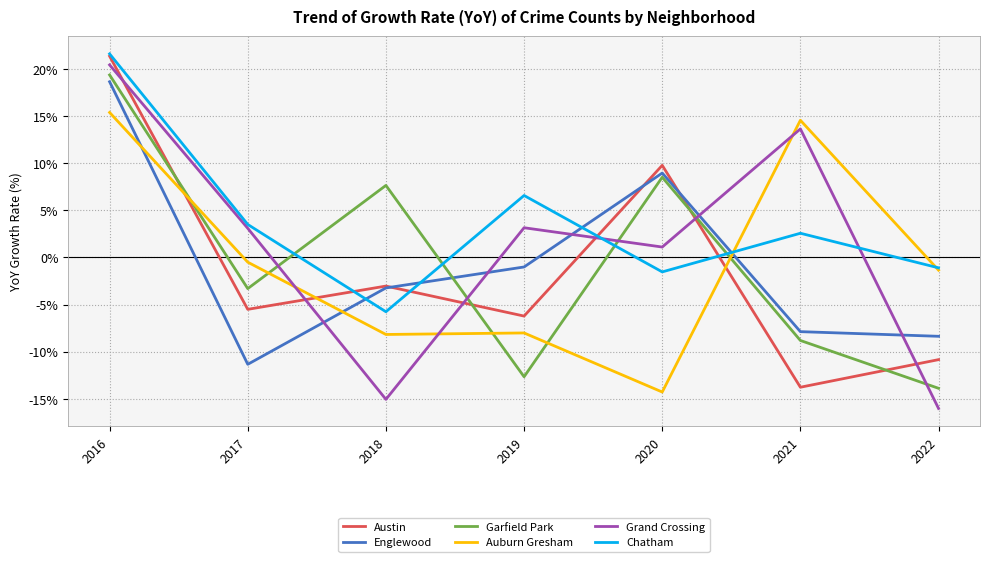

Between which two adjacent categories do Garfield Park and Auburn Gresham first intersect?

2016 and 2017